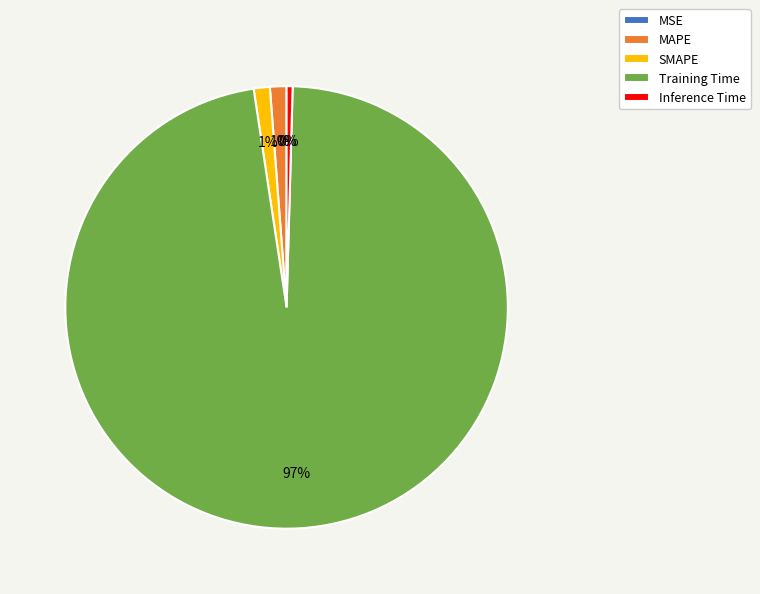

Do Inference Time and MAPE together represent more than half of the pie?

No